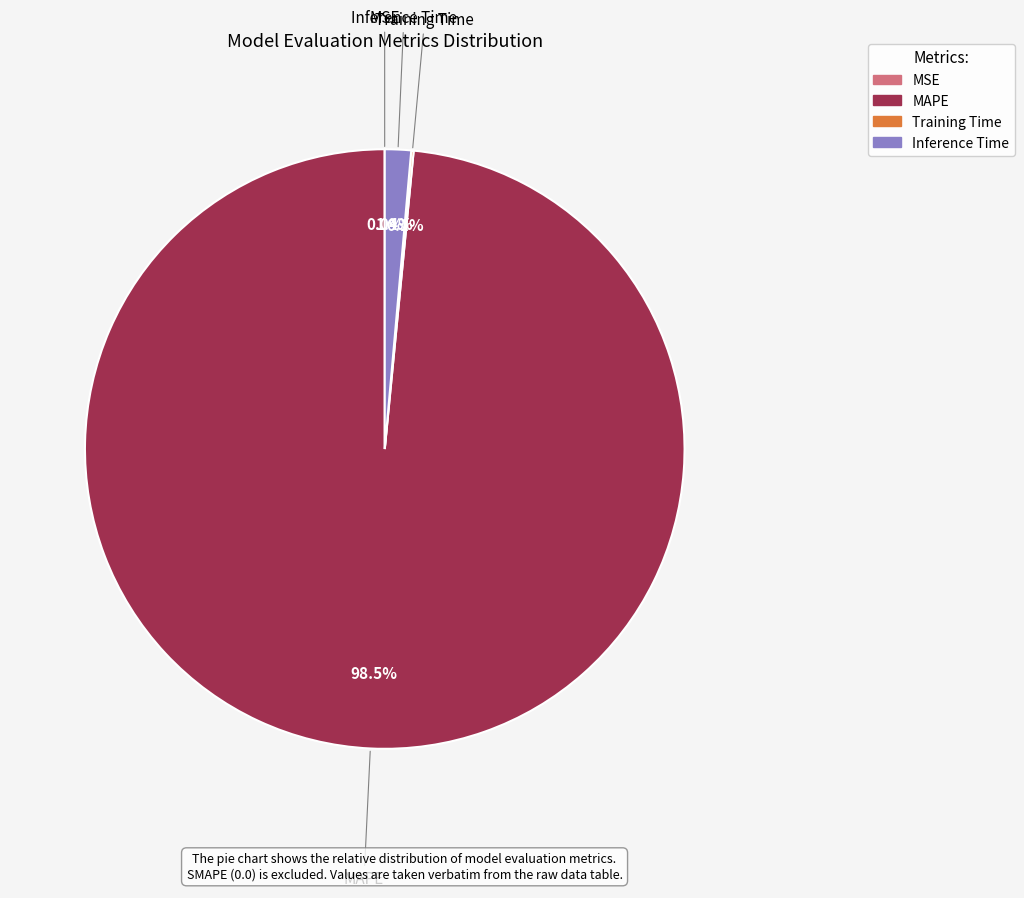

What percentage do Inference Time and MAPE together represent?

99.9%